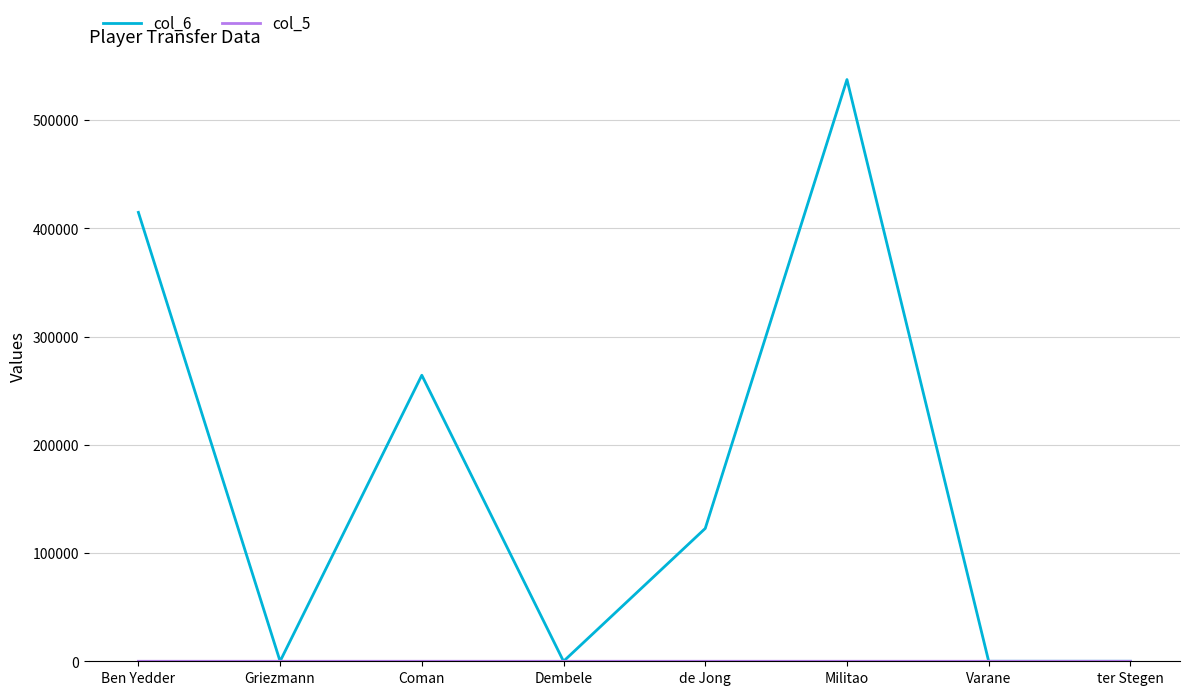

Which series has the widest spread of values?

col_6